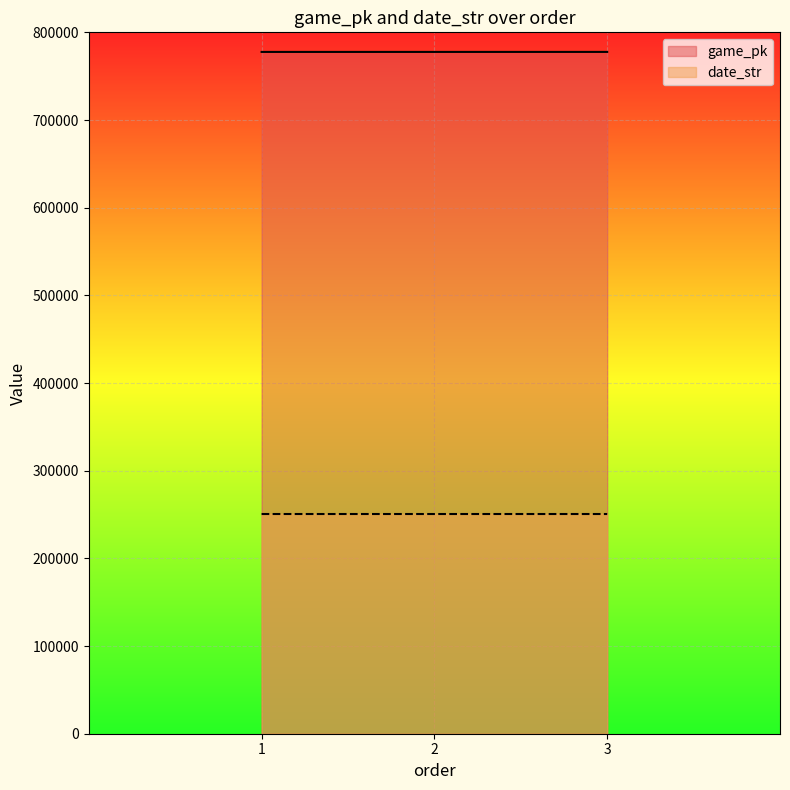

What is the difference between the maximum and minimum values in the date_str series?

2